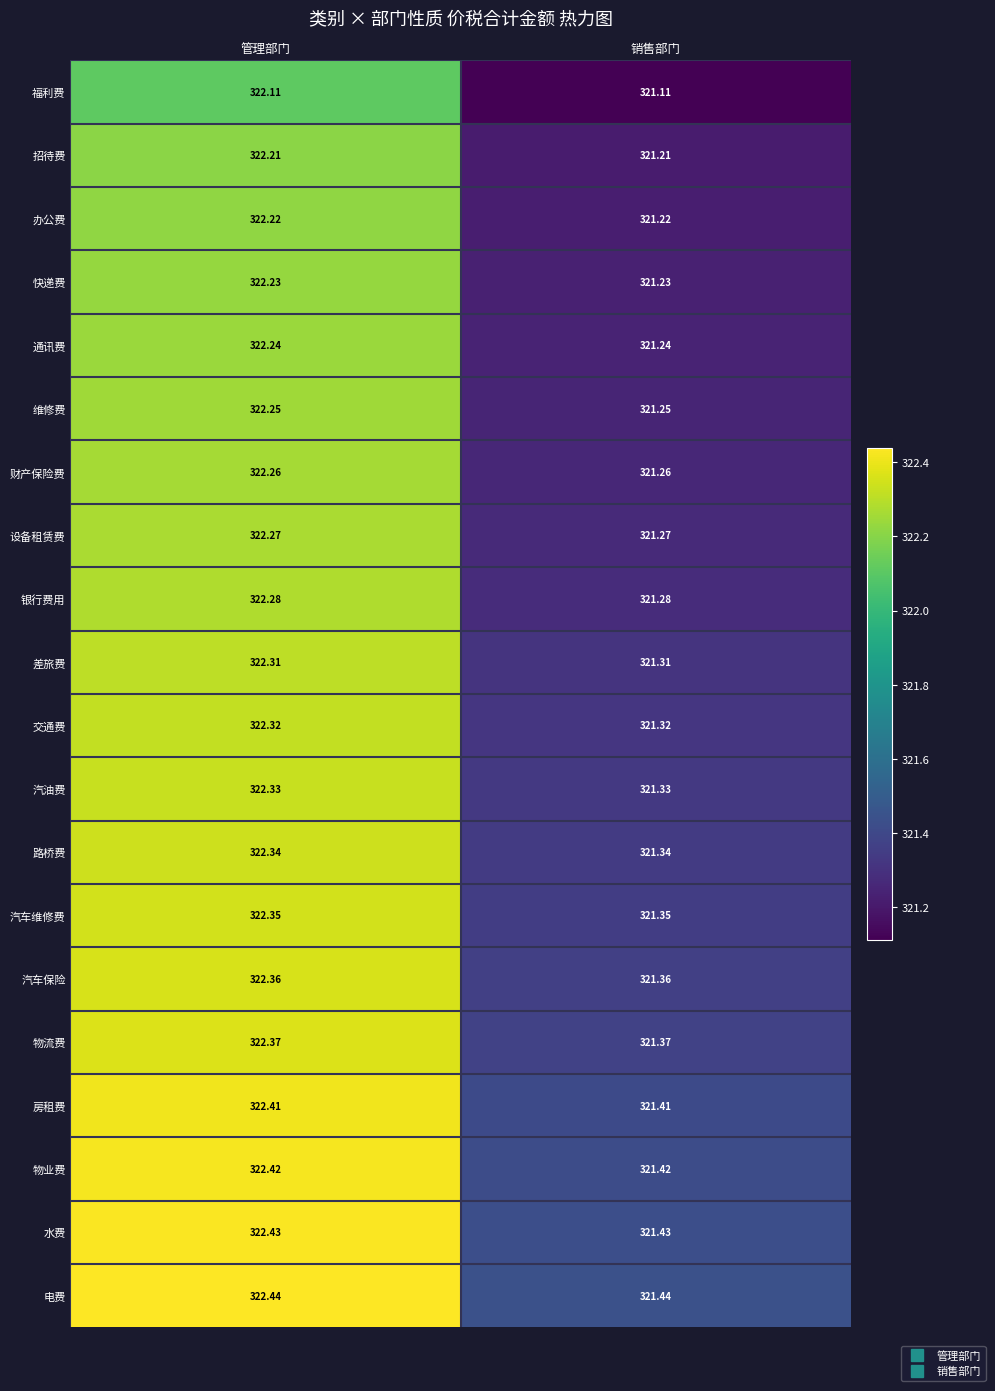

List the series in order of their peak value, lowest first.

福利费, 招待费, 办公费, 快递费, 通讯费, 维修费, 财产保险费, 设备租赁费, 银行费用, 差旅费, 交通费, 汽油费, 路桥费, 汽车维修费, 汽车保险, 物流费, 房租费, 物业费, 水费, 电费